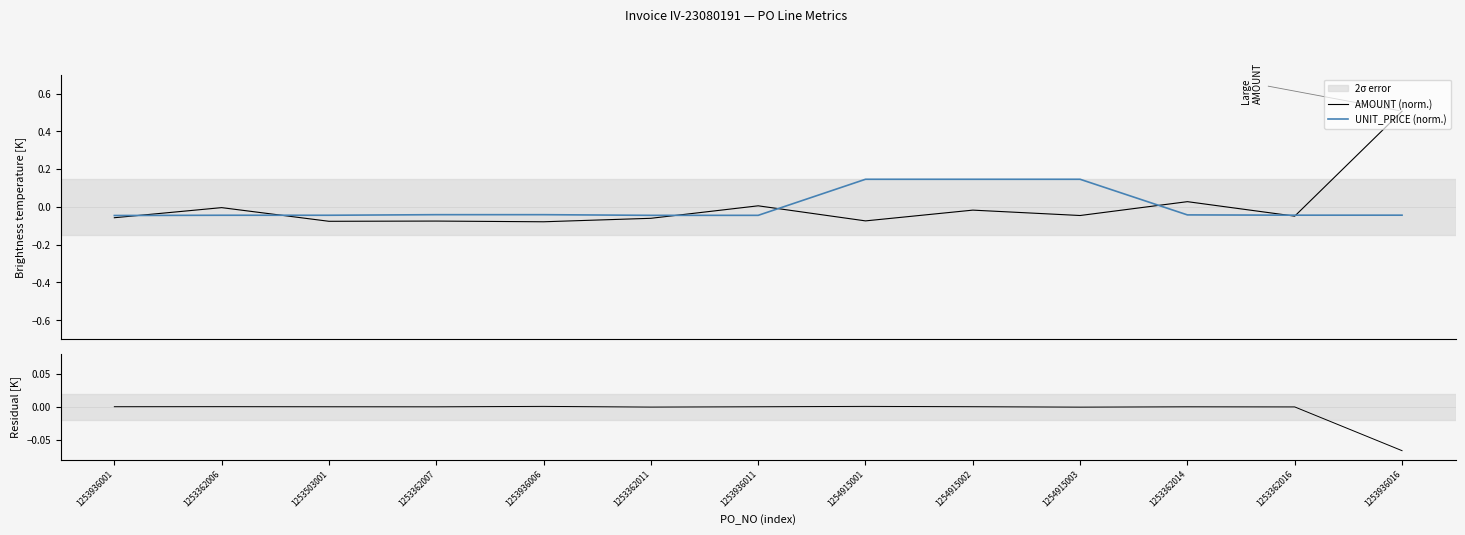

List the labels in order of UNIT_PRICE (norm.) value, largest first.

1254915001, 1254915002, 1254915003, 1253362007, 1253936006, 1253362014, 1253362016, 1253936016, 1253362006, 1253503001, 1253362011, 1253936011, 1253936001